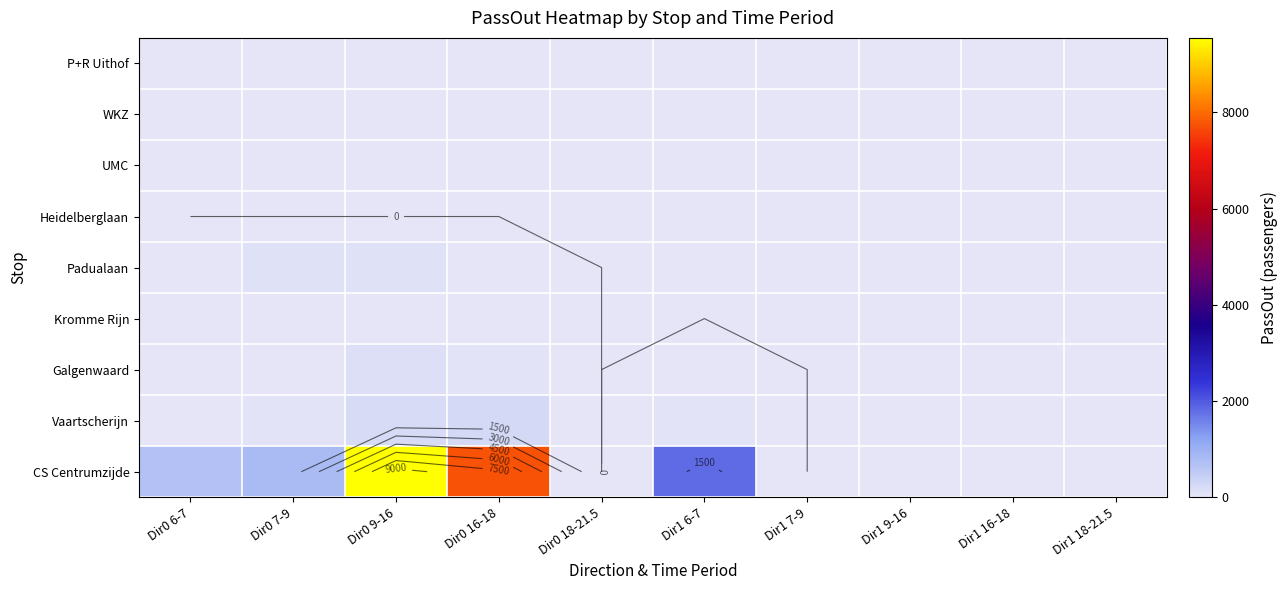

What is the total value across all series at Dir0 6-7?

713